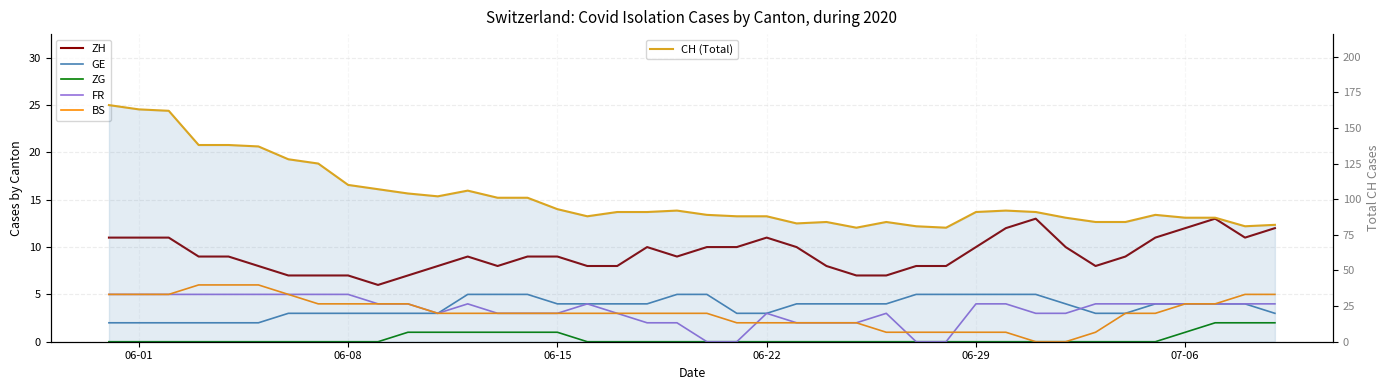

True or false: CH (Total) and ZH intersect in this chart.

False